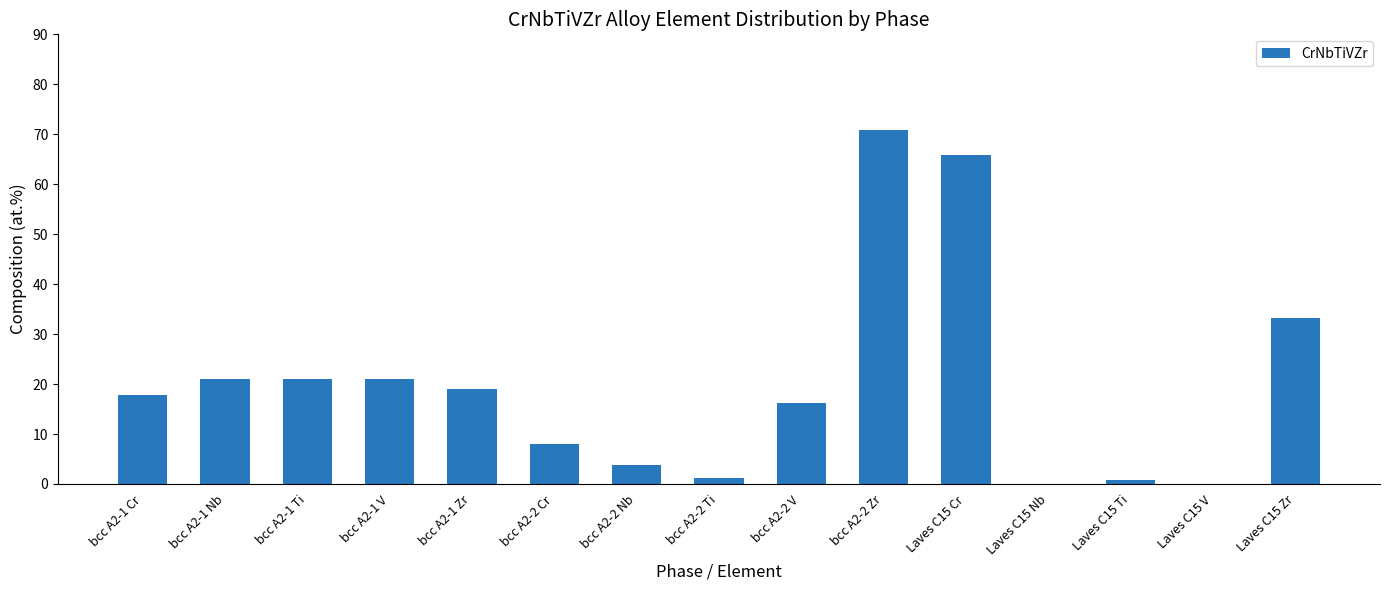

The value at bcc A2-2 Zr is 43.3. True or false?

False